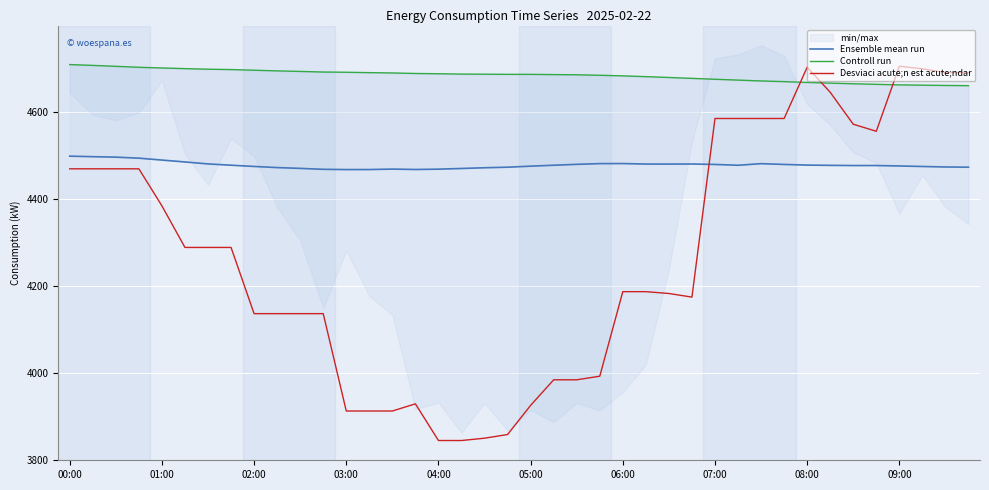

The Desviaci acute;n est acute;ndar series shows 1228.8 at 02:00. True or false?

False